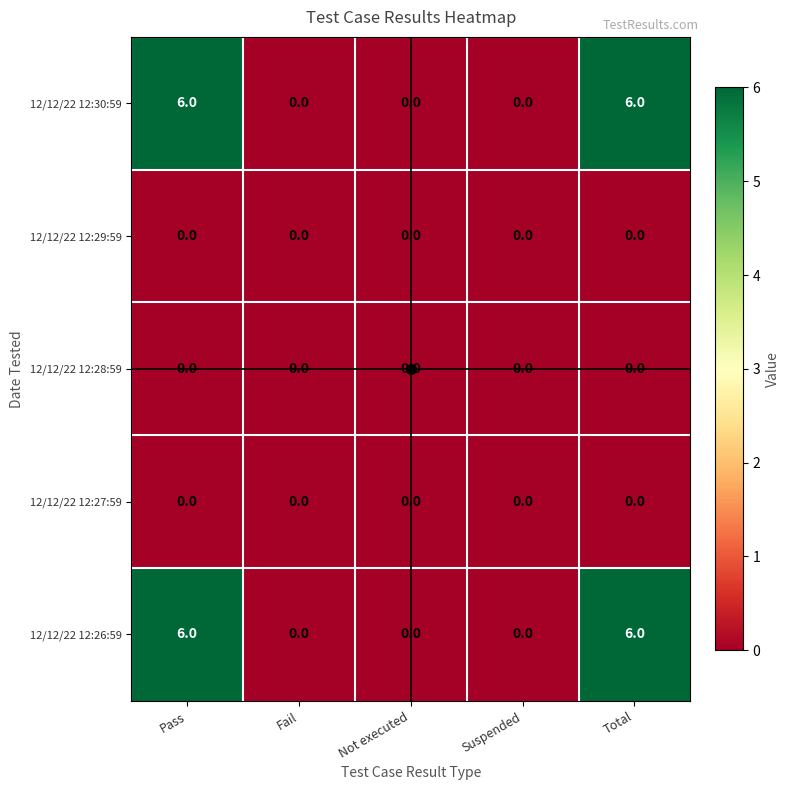

What is the maximum value shown in the chart?

6